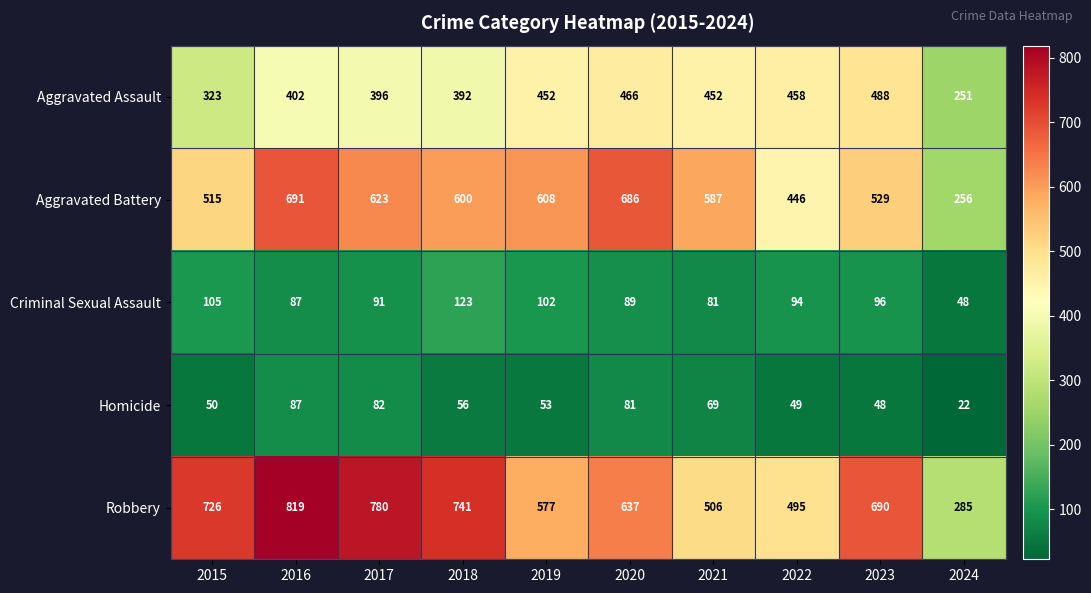

At which category is the sum across all series the highest?

2016